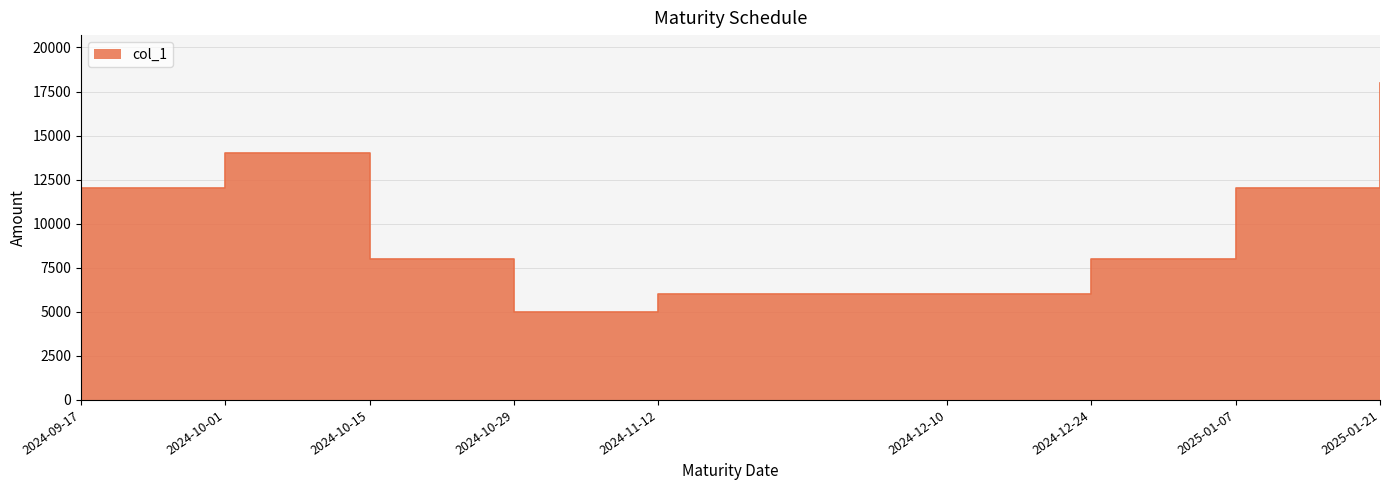

What is the label of the 2nd point from the right?

2025-01-07